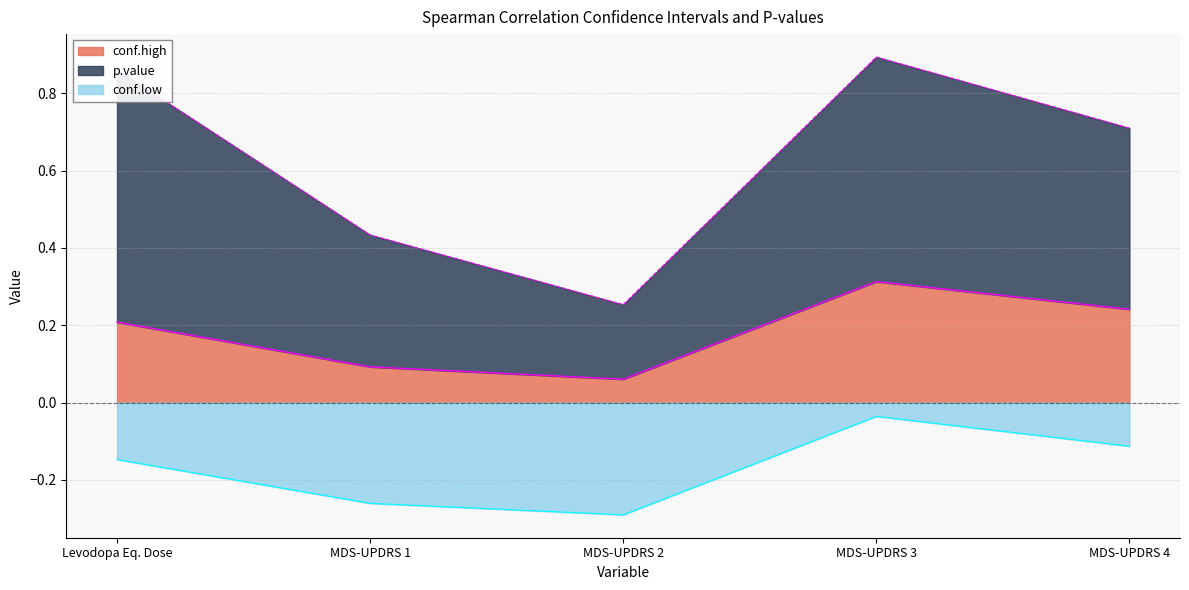

Which series has the widest spread of values?

conf.low